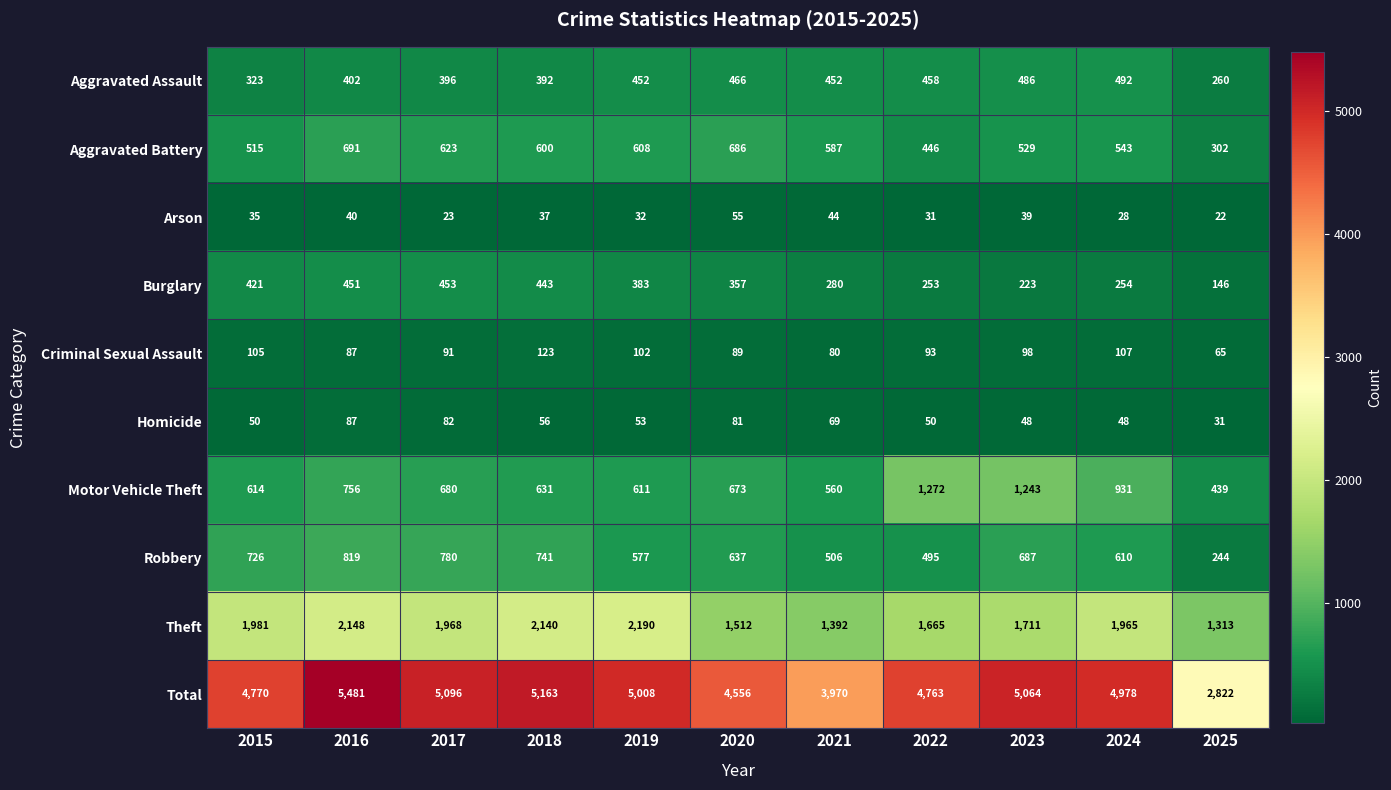

At which category is the sum across all series the highest?

2016